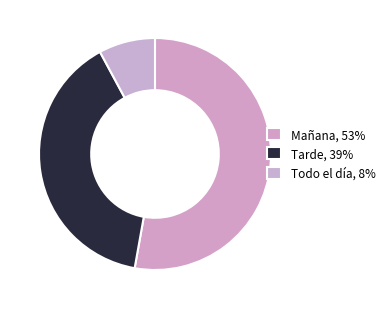

What is the majority slice?

Mañana